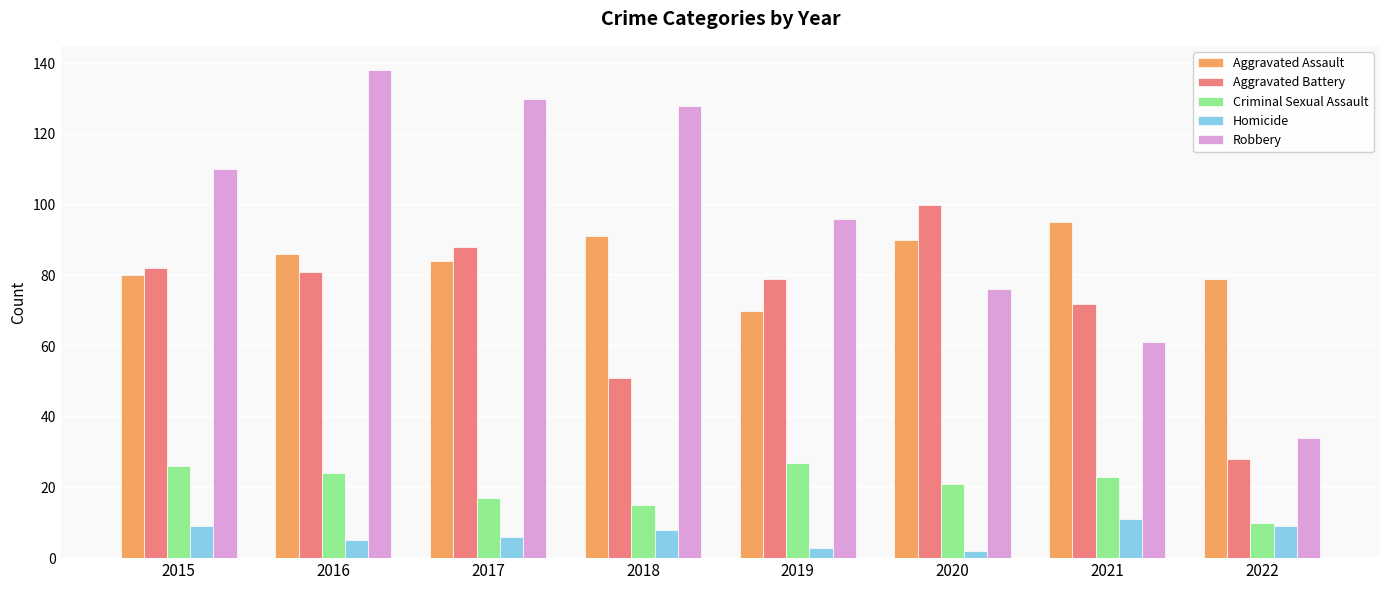

True or false: Aggravated Battery has a value of 138 at 2019.

False